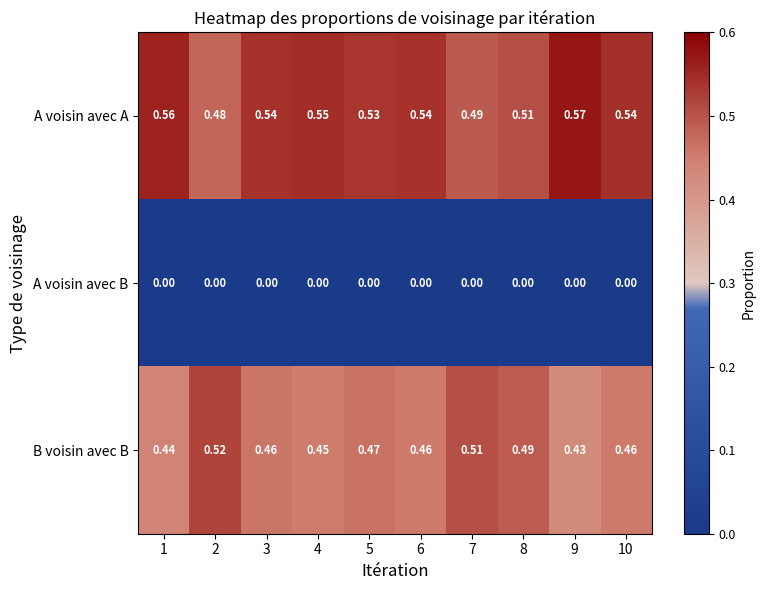

At 10, list the series in order from largest to smallest.

A voisin avec A, B voisin avec B, A voisin avec B